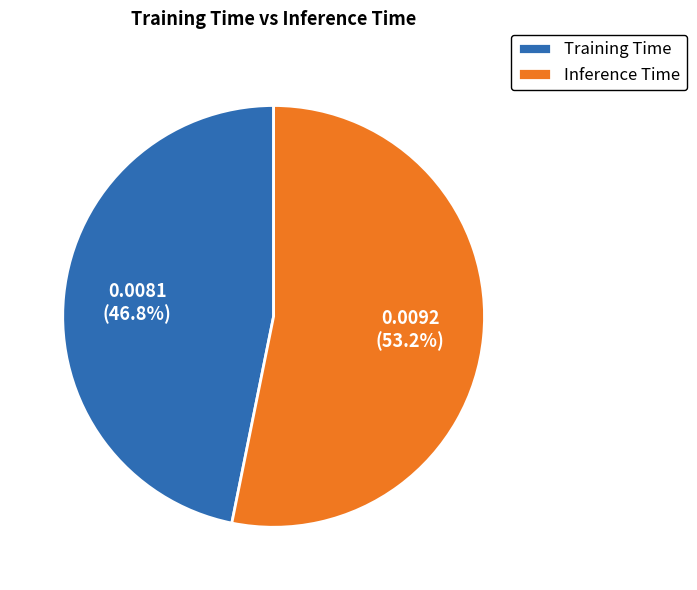

What percentage is NOT represented by Training Time?

53.2%